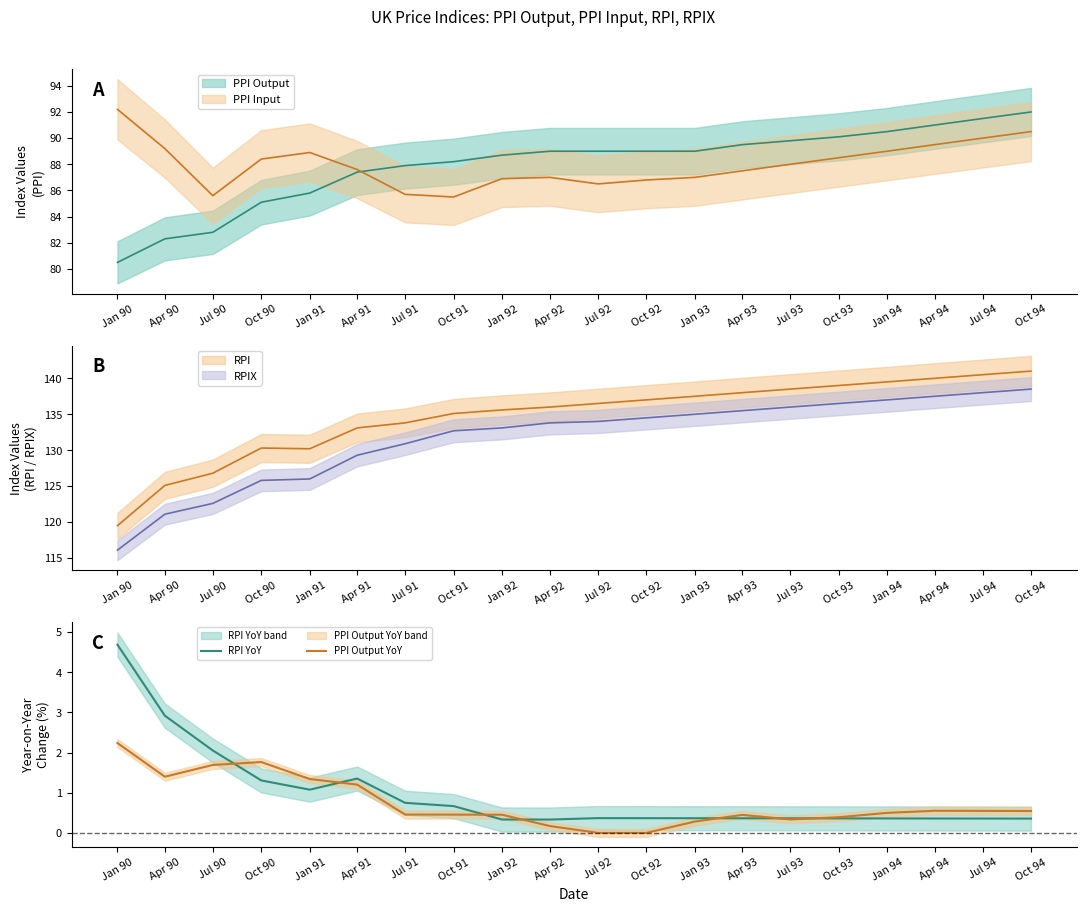

What is the difference between the second highest and minimum values in the RPI YoY series?

2.6